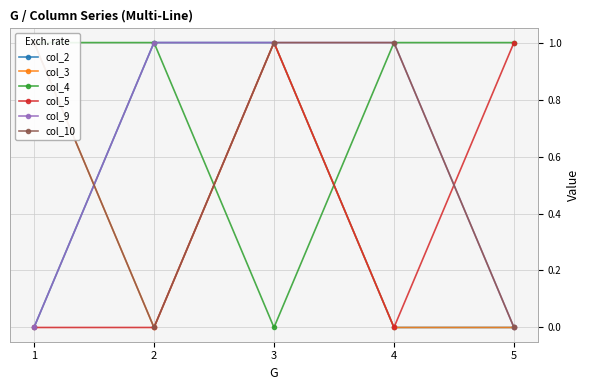

The value of col_3 at 4 is 0. True or false?

False